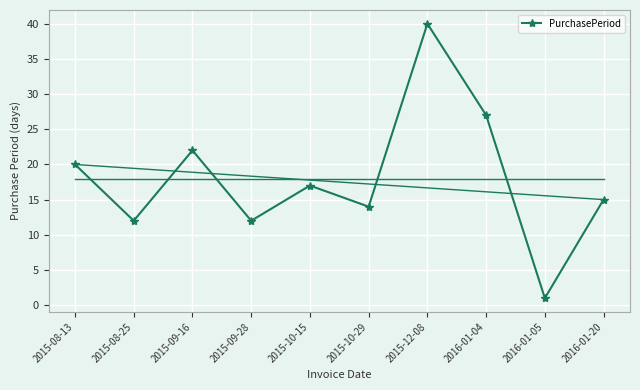

At which category does the chart reach its minimum across all series?

2016-01-05